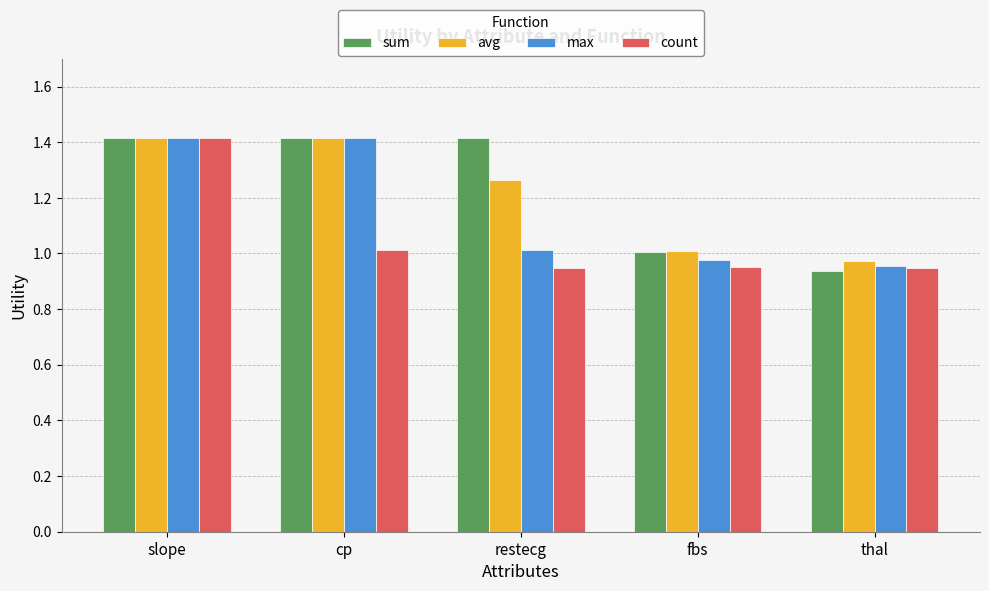

What is the average value of the count series?

1.1